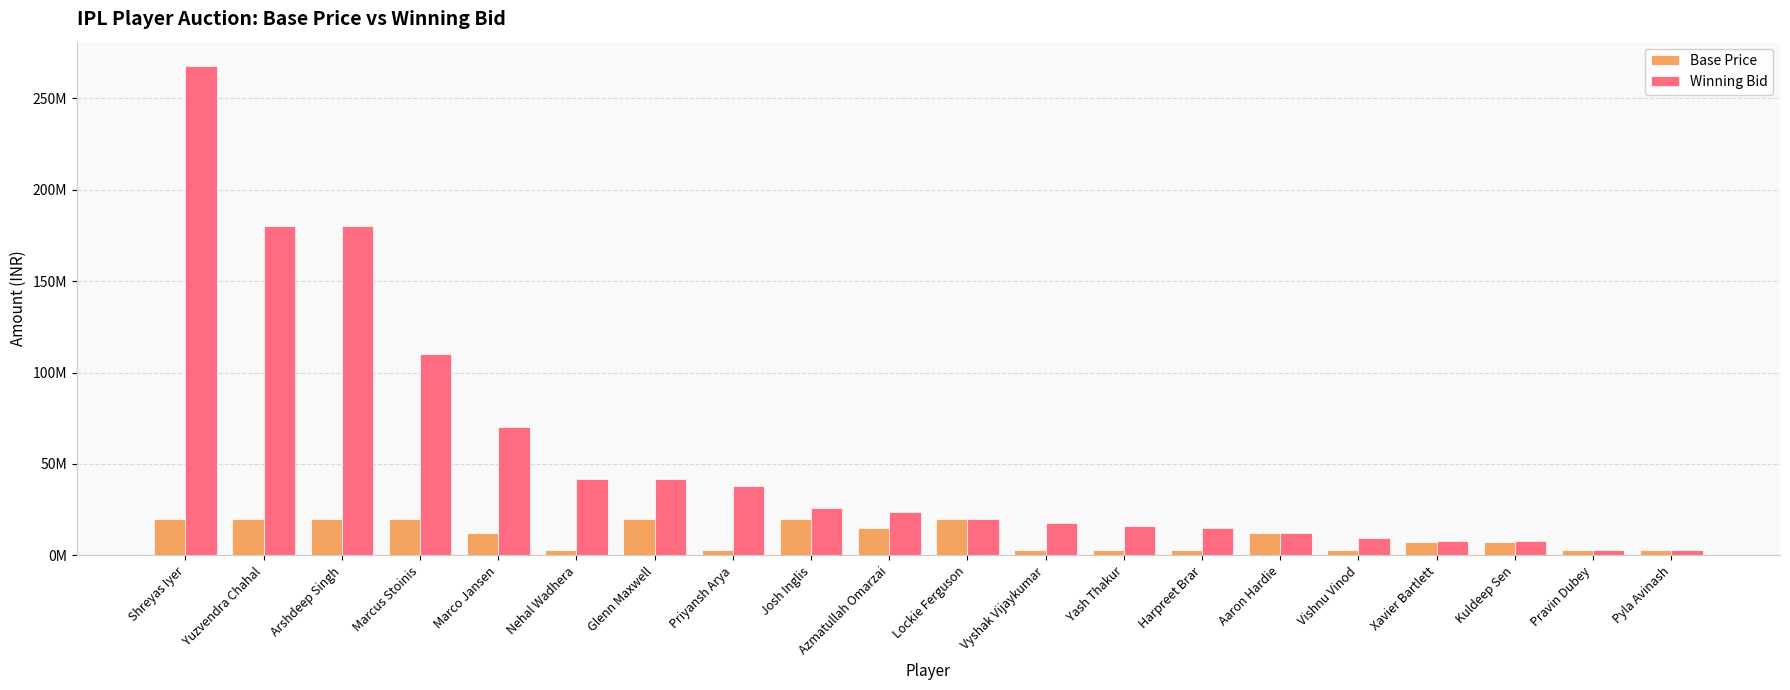

The Base Price series shows 20000000 at Josh Inglis. True or false?

True